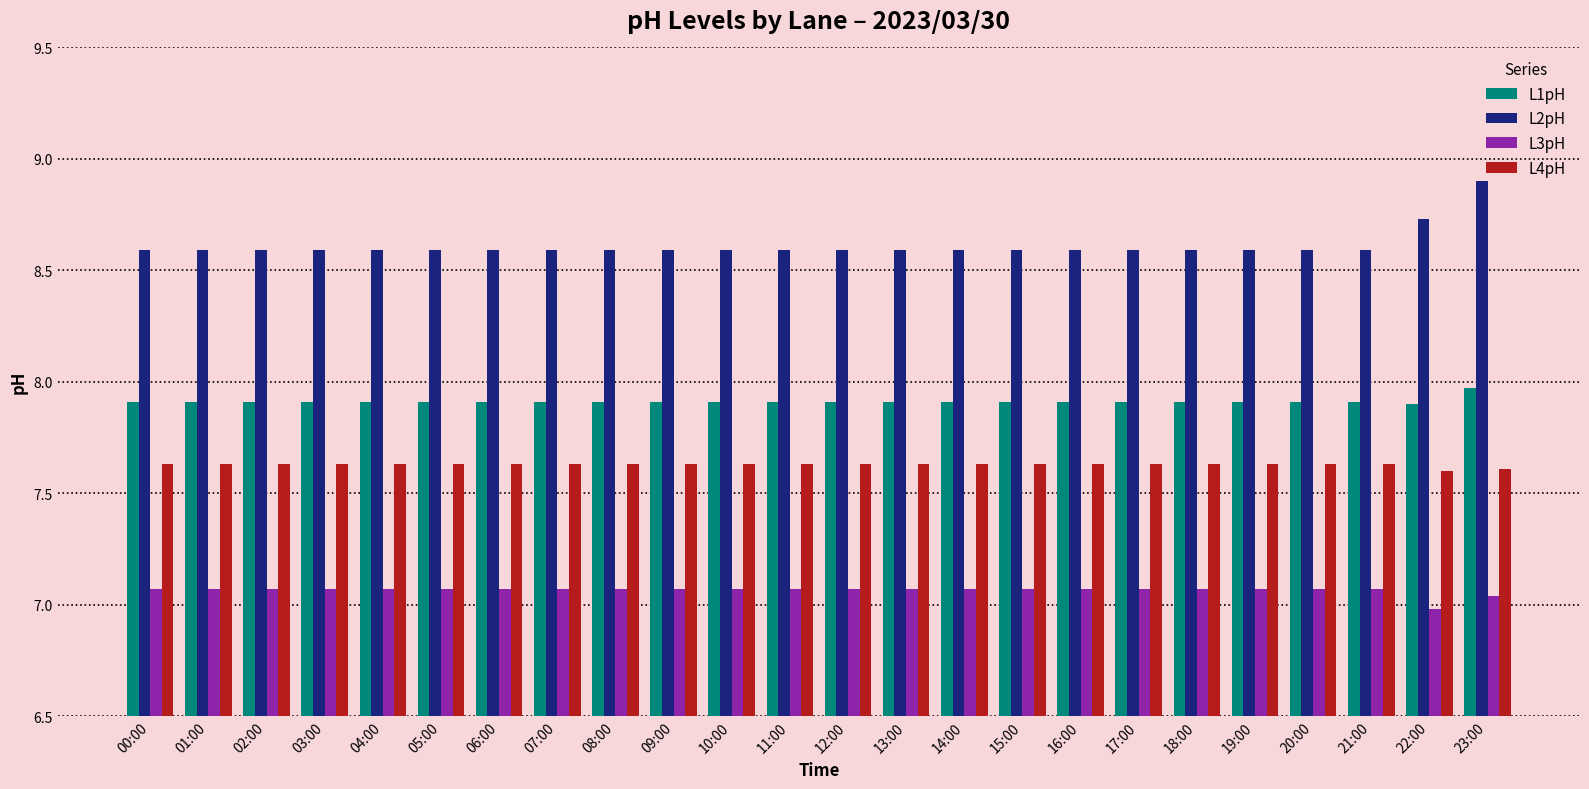

At which label does L2pH reach its peak?

23:00